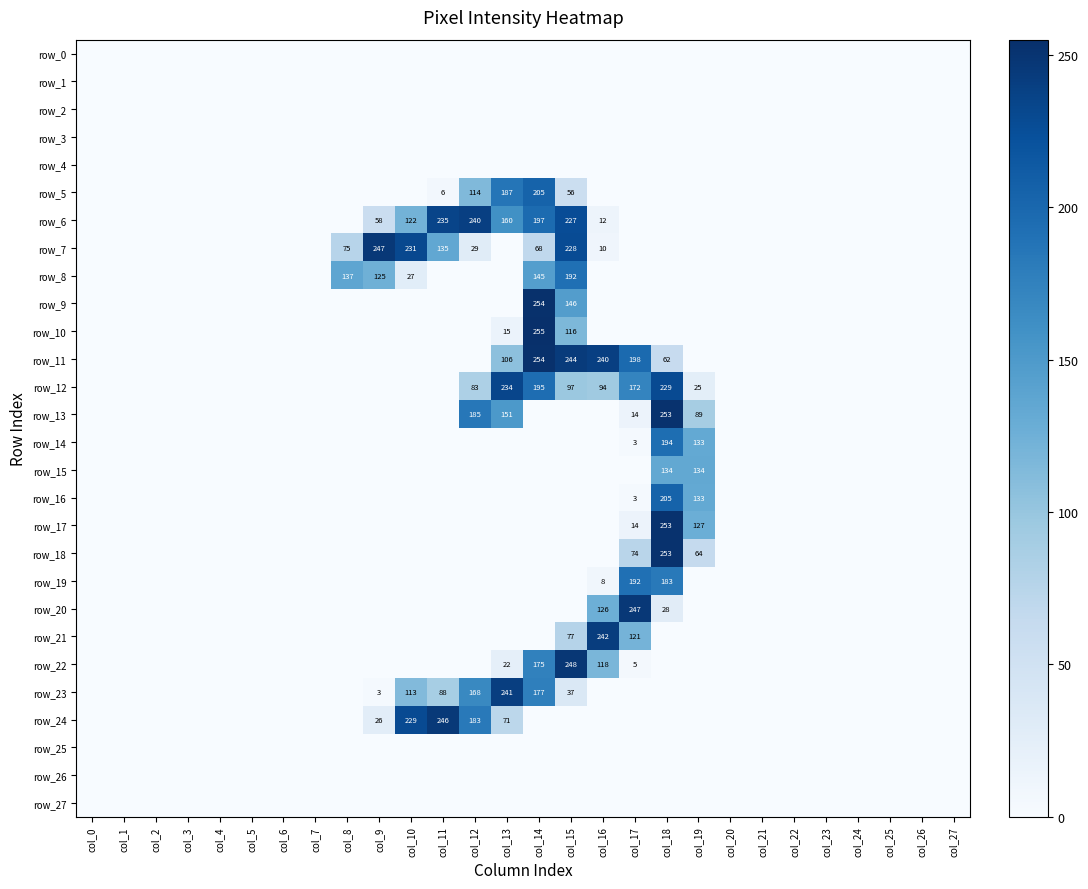

Where is row_8 nearest to the value 96?

col_9